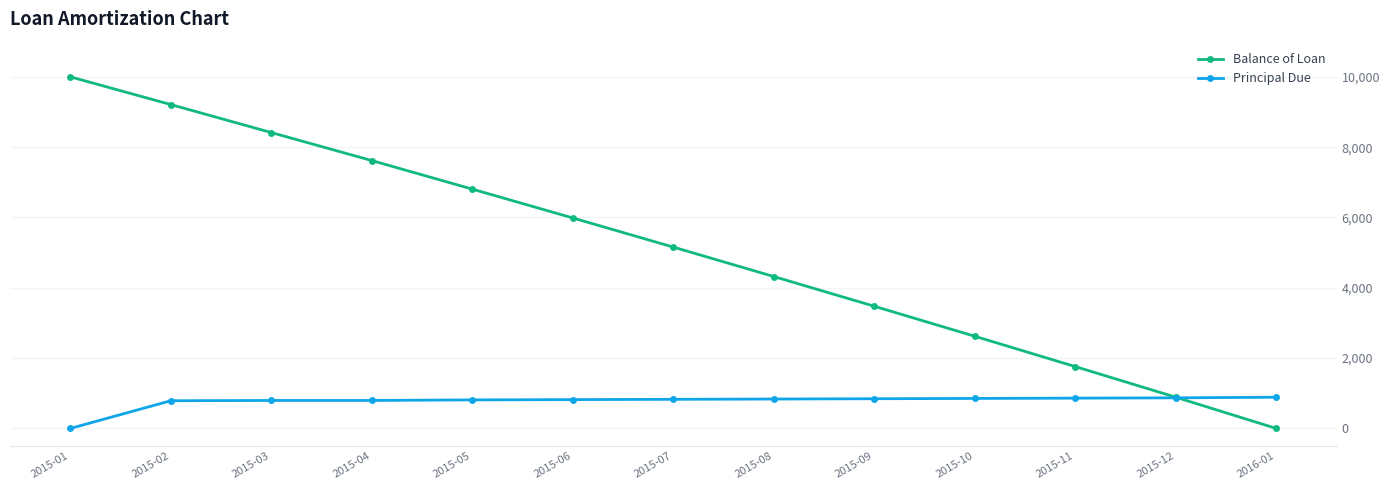

What is the difference between the highest and lowest values at 2015-08?

3483.6